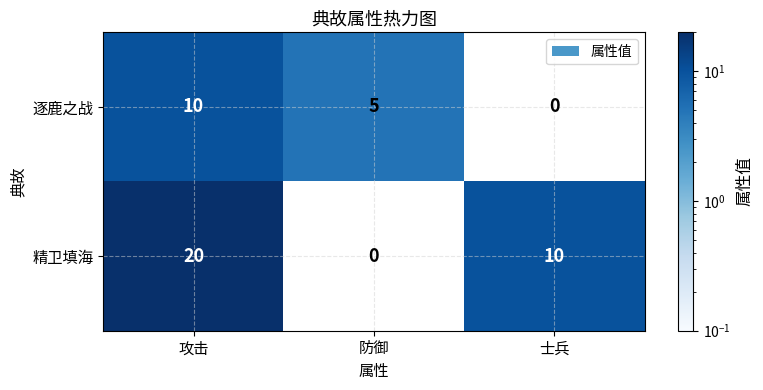

Which series changed the most between 攻击 and 防御?

精卫填海